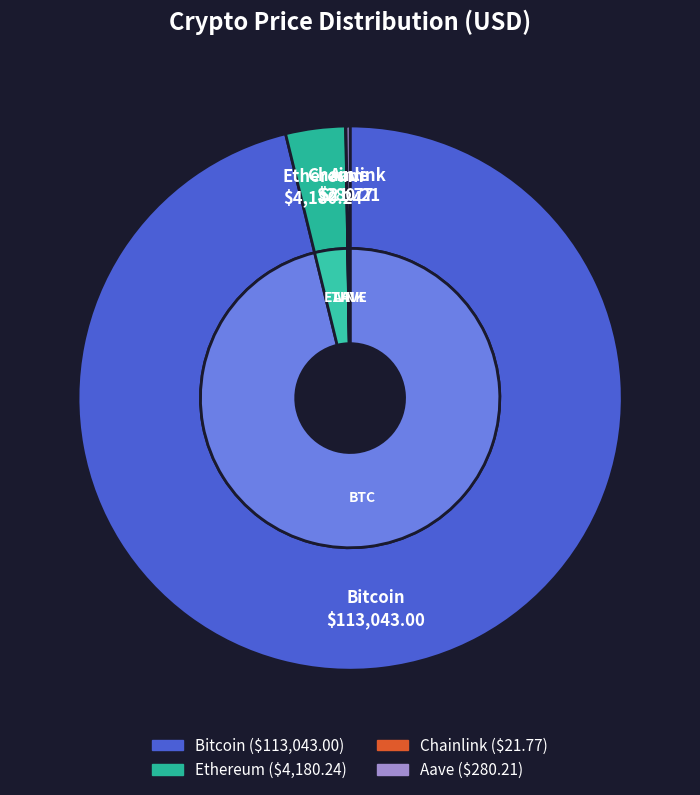

To the nearest percent, what portion does Ethereum represent?

4%